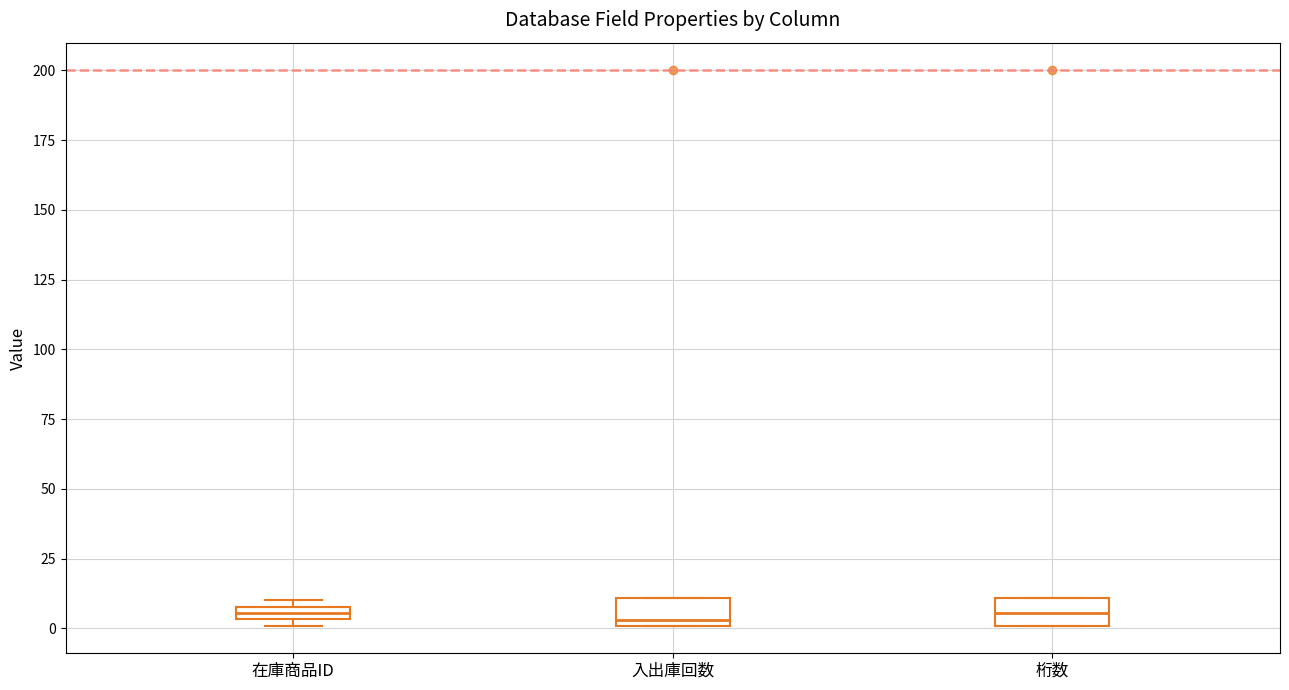

Where does the median line of the box for 入出庫回数 sit on the y-axis? The values are not printed on the chart, so give them approximately, as read against the axis.

5